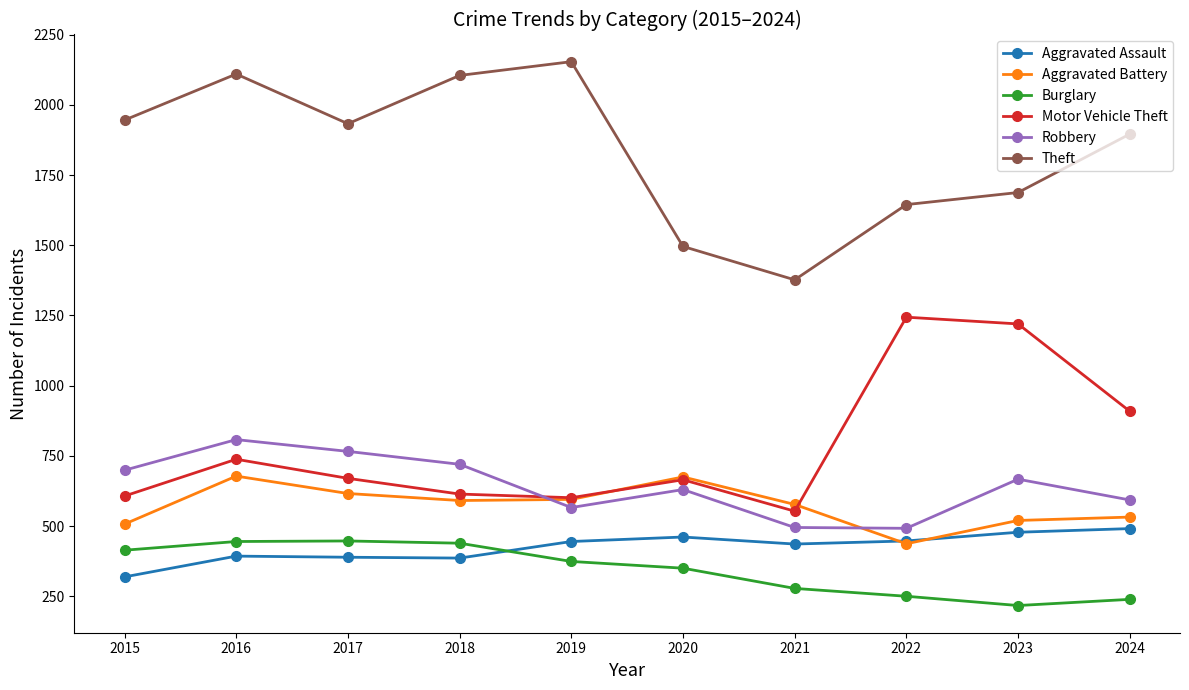

What is the lowest value of the Motor Vehicle Theft series?

553